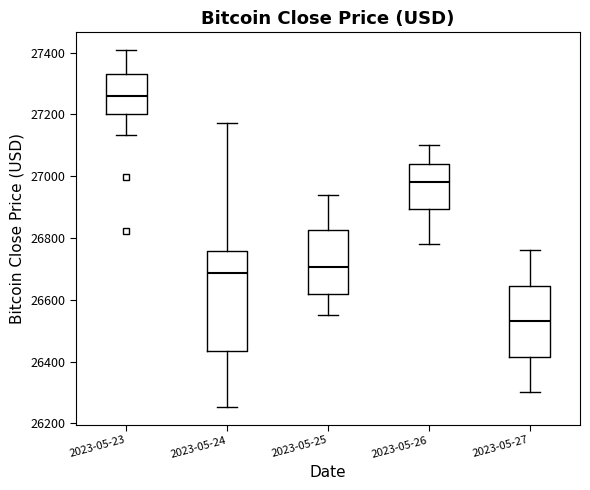

Reading left to right, transcribe this box plot: for each box, give where its median line is, the range the box spans, and where its two whiskers end, as read against the y-axis. The values are not printed on the chart, so give them approximately, as read against the axis.

2023-05-23: median 27260, box 27200 to 27340, whiskers 27140 to 27400
2023-05-24: median 26680, box 26440 to 26760, whiskers 26260 to 27180
2023-05-25: median 26700, box 26620 to 26820, whiskers 26560 to 26940
2023-05-26: median 26980, box 26900 to 27040, whiskers 26780 to 27100
2023-05-27: median 26540, box 26420 to 26640, whiskers 26300 to 26760